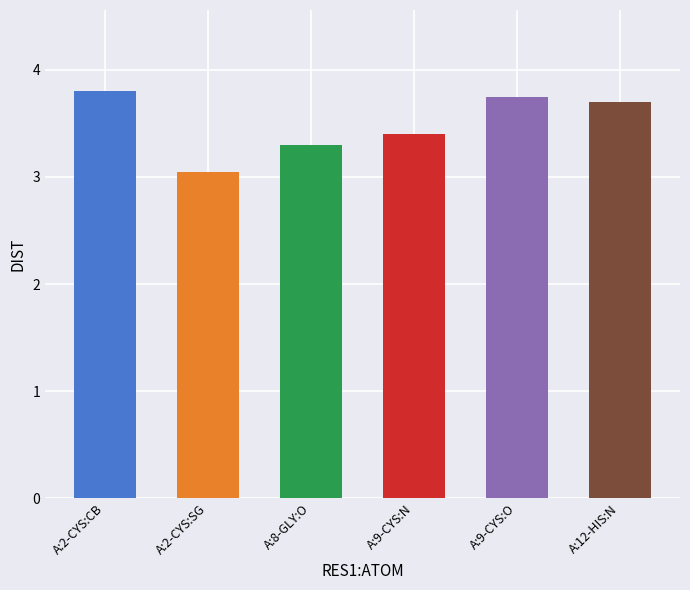

What is the average value?

3.5